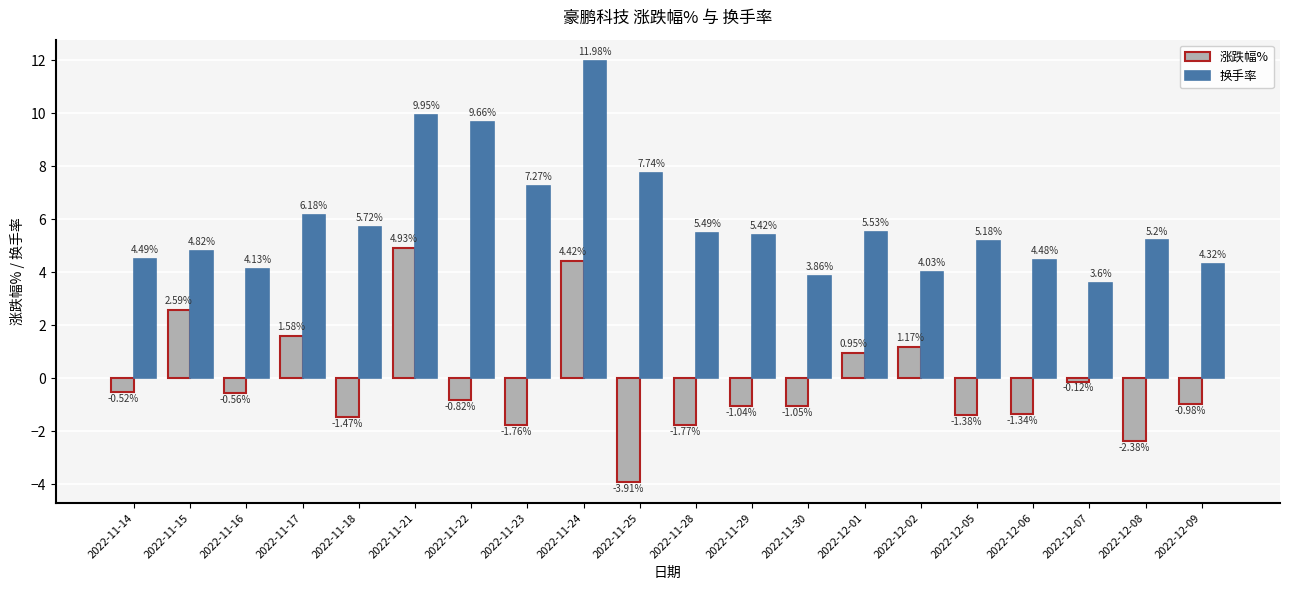

What is the total value across all series at 2022-12-05?

3.8